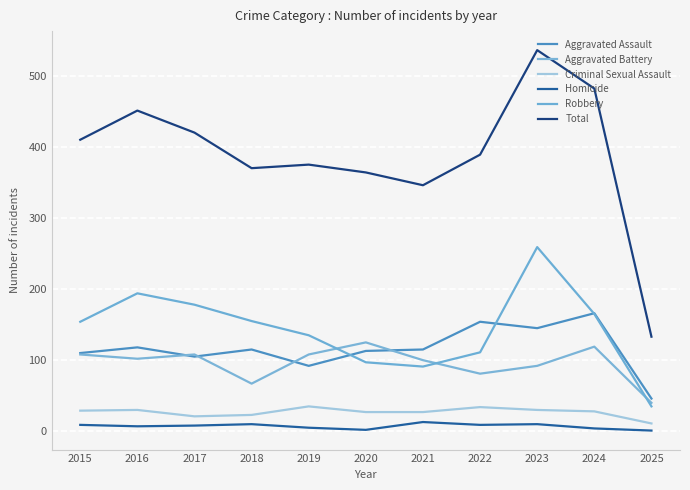

True or false: Robbery and Homicide cross at least once.

False